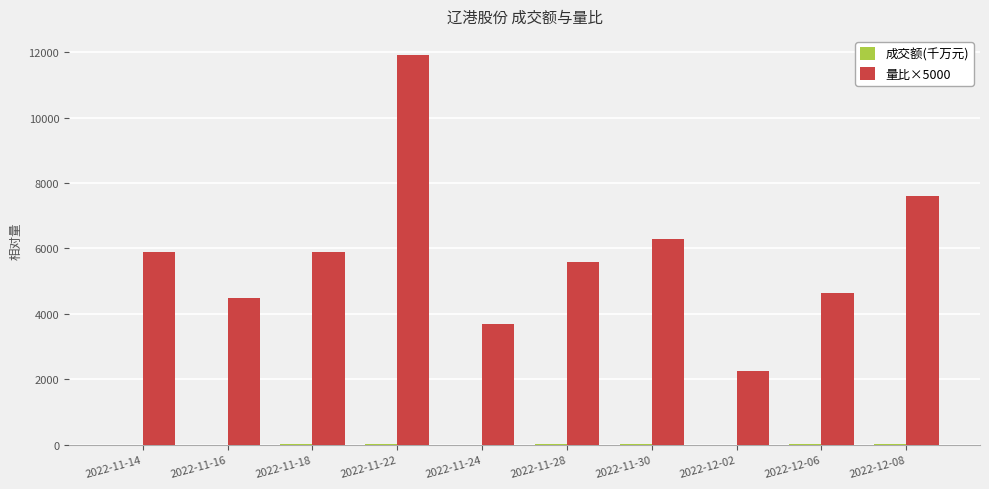

At which category does the chart reach its peak across all series?

2022-11-22